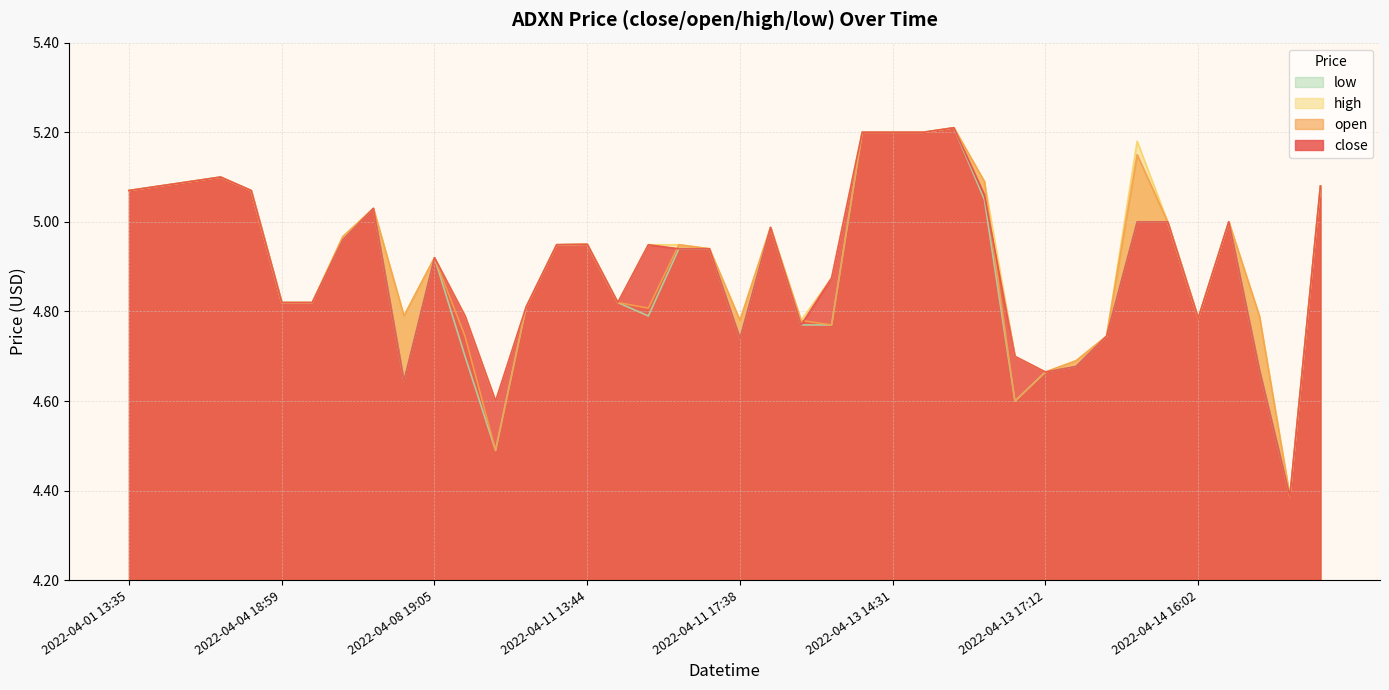

Count the number of categories in the chart.

40